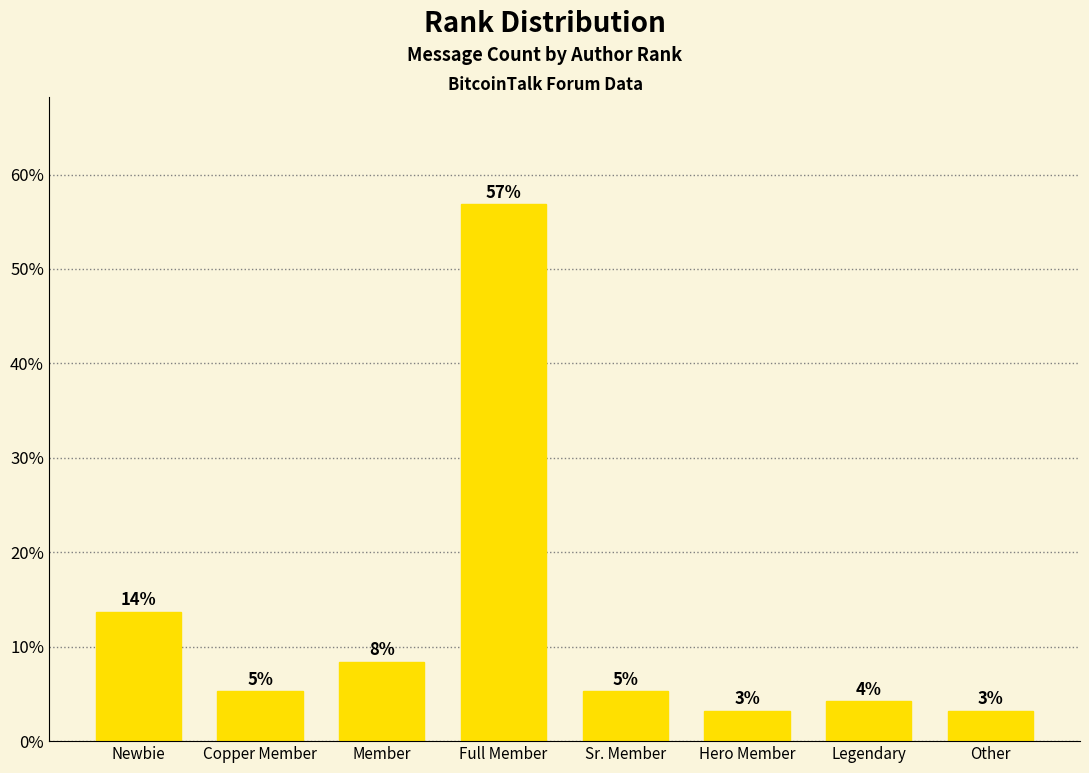

How many bars are there in total?

8